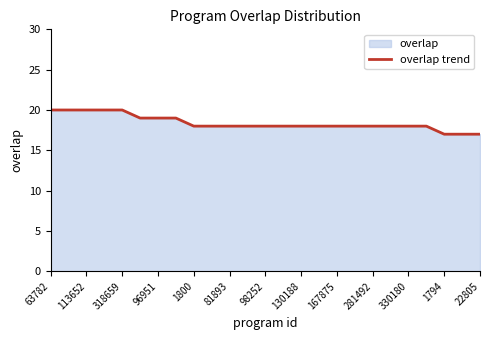

Which category has the highest value across all series?

63782